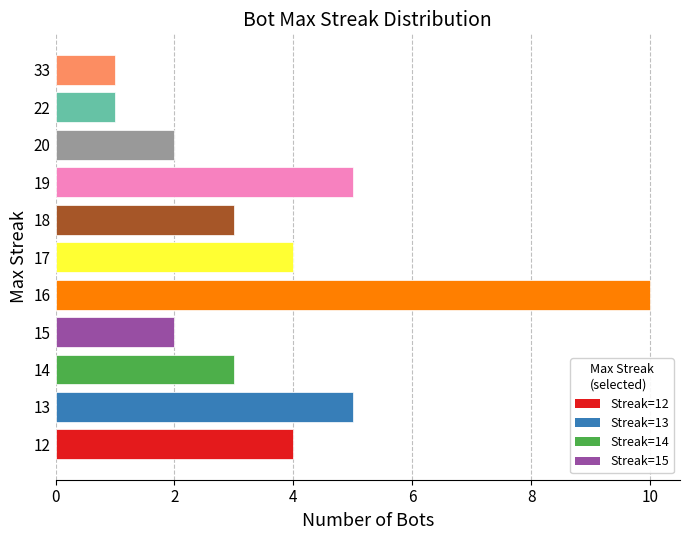

Are the bars horizontal?

Yes